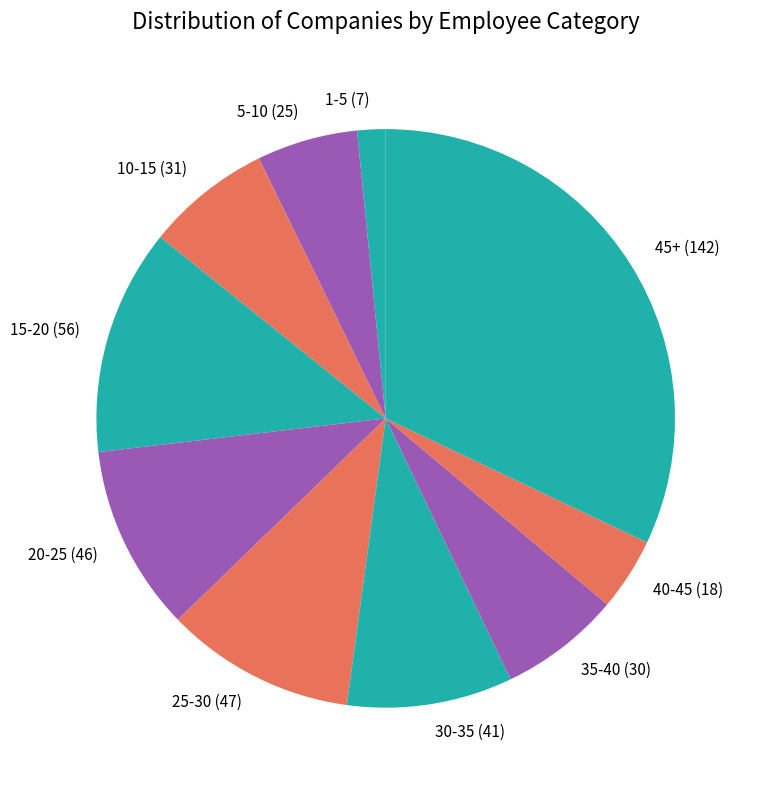

Is it true that 40-45 is 4% of the pie?

True